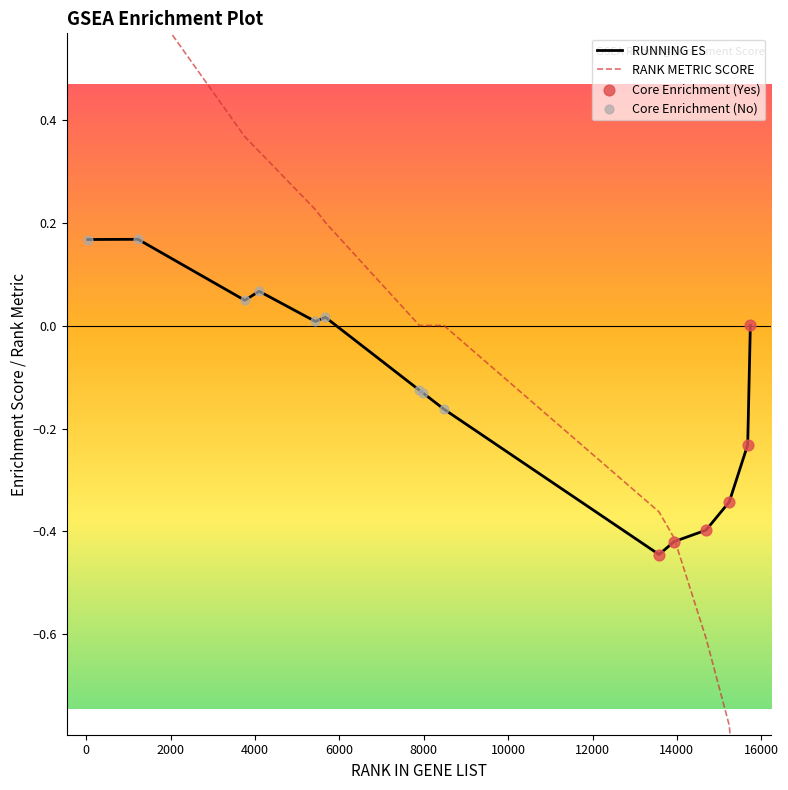

Which series reaches the minimum Y coordinate?

RANK METRIC SCORE